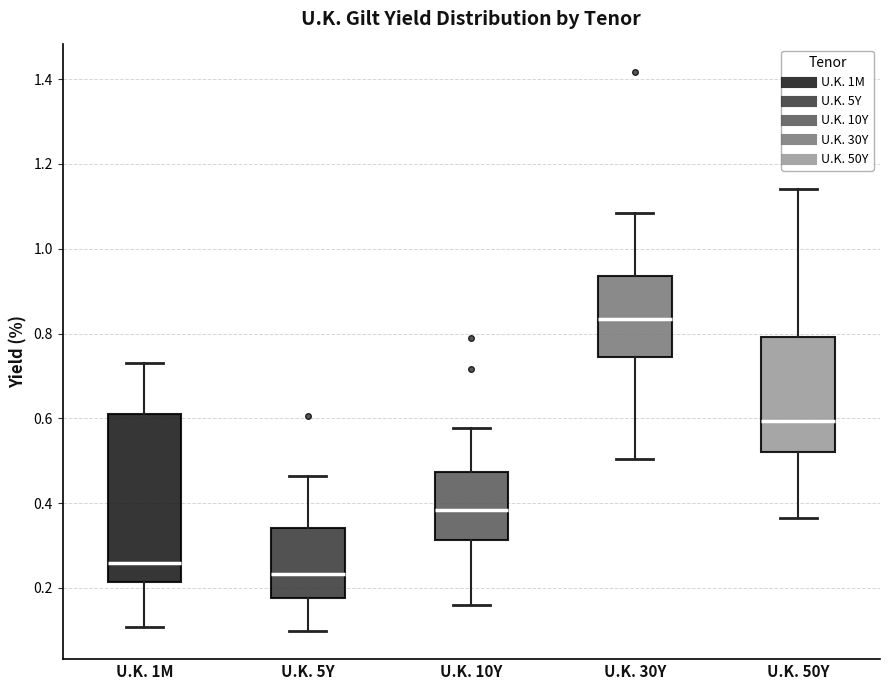

Where does the median line of the box for U.K. 10Y sit on the y-axis? The values are not printed on the chart, so give them approximately, as read against the axis.

0.38